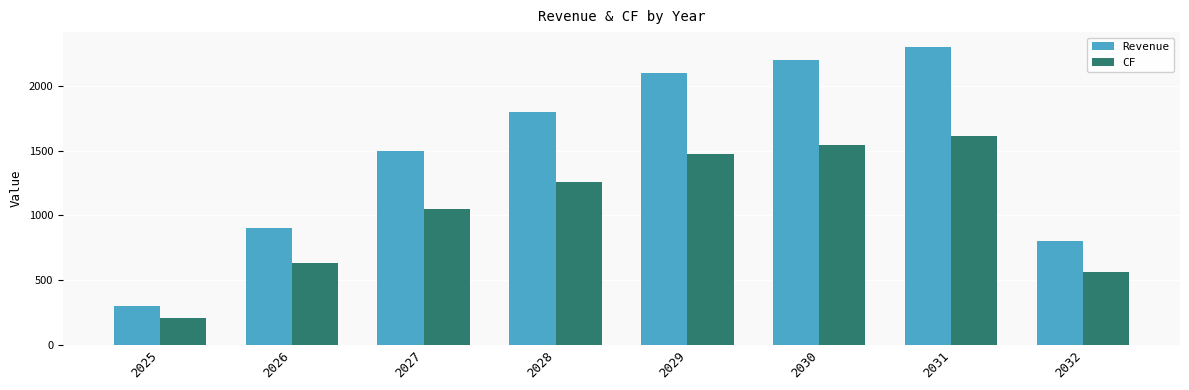

What are all the series names shown in the legend?

Revenue, CF